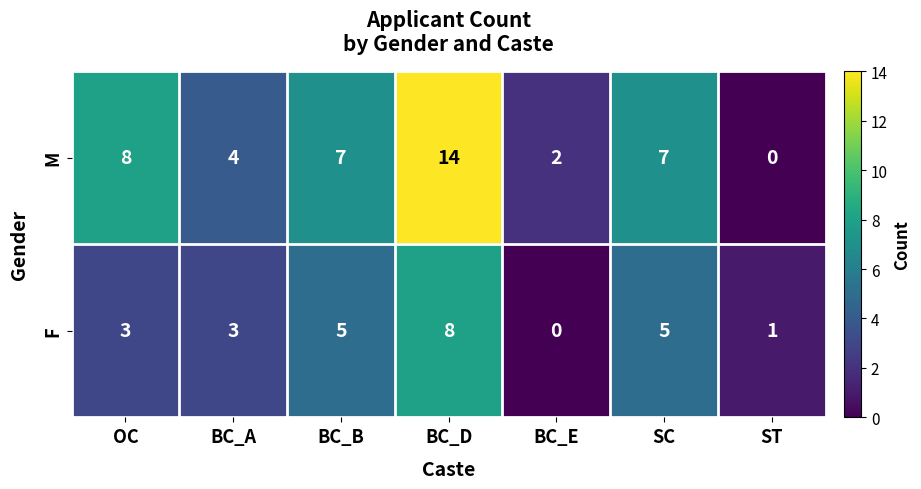

What is the maximum value for M?

14